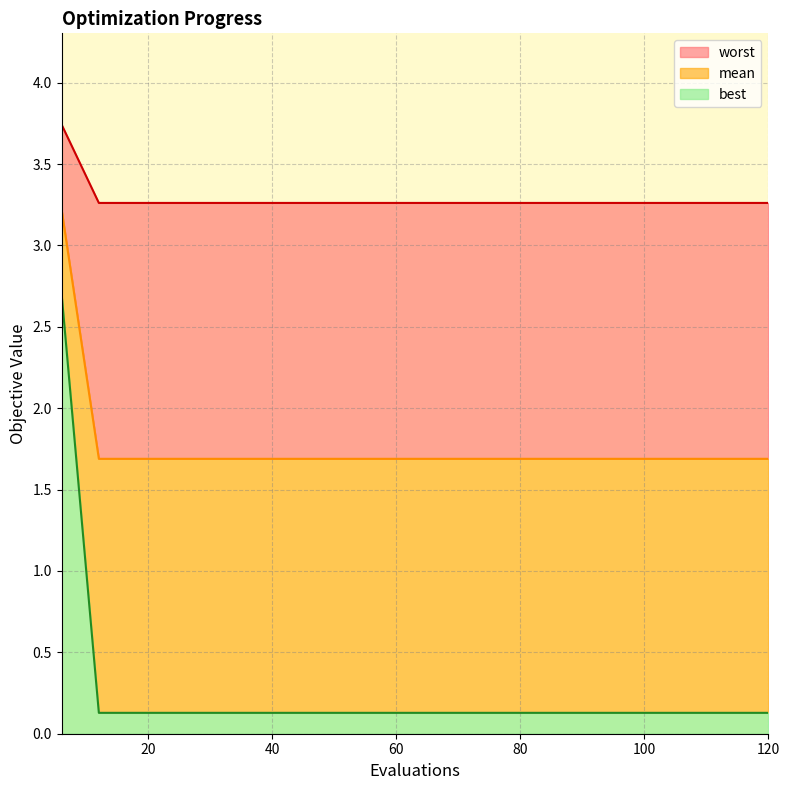

Which series has the largest total across all categories?

worst (line)